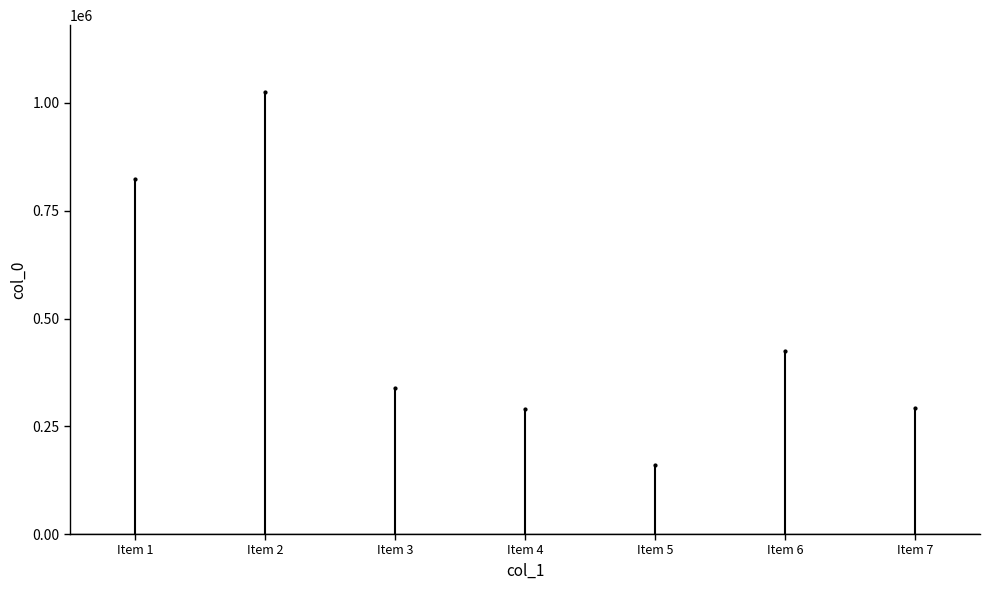

Count the number of data series in this chart.

1